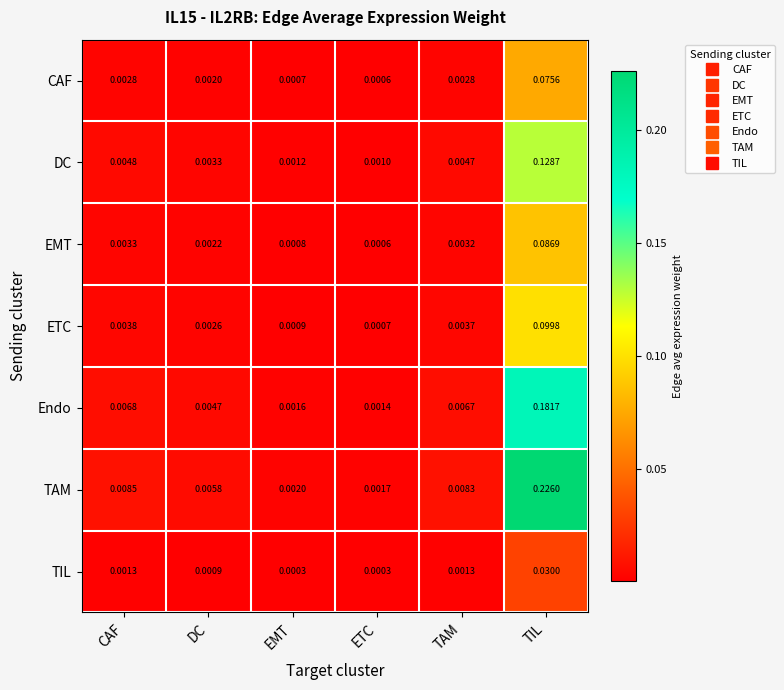

Which category has the highest value in the DC series?

TIL